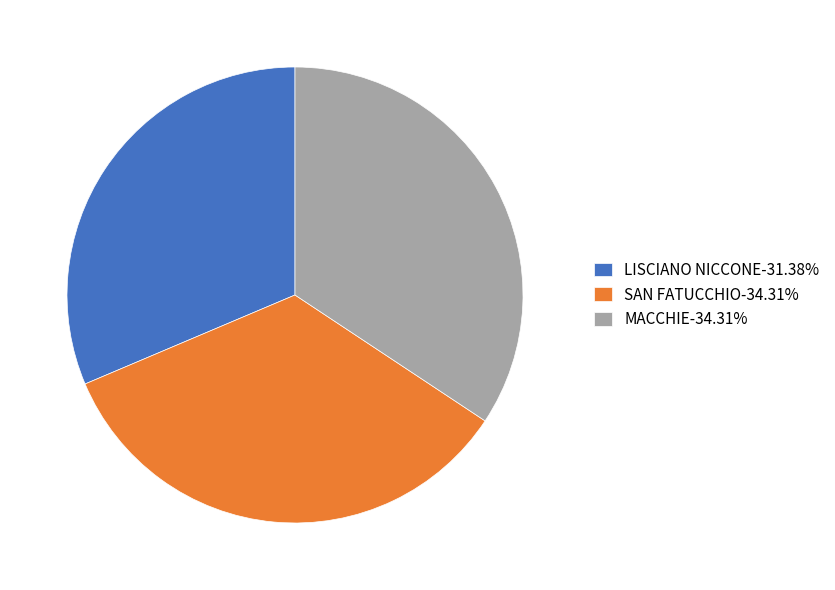

Approximately how many times larger is the value at MACCHIE-34.31% compared to LISCIANO NICCONE-31.38%?

1.1